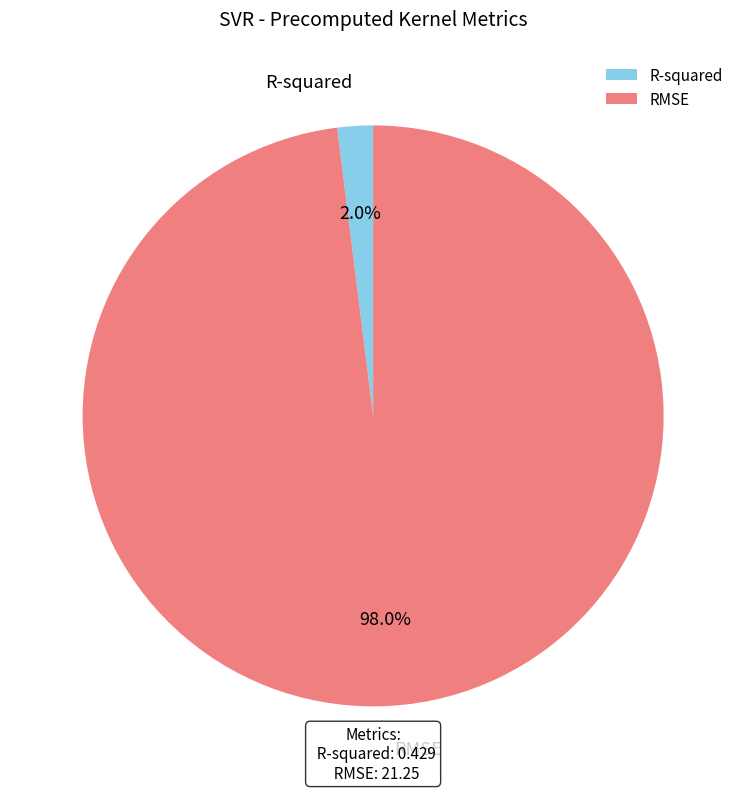

Which has a higher value, R-squared or RMSE?

RMSE